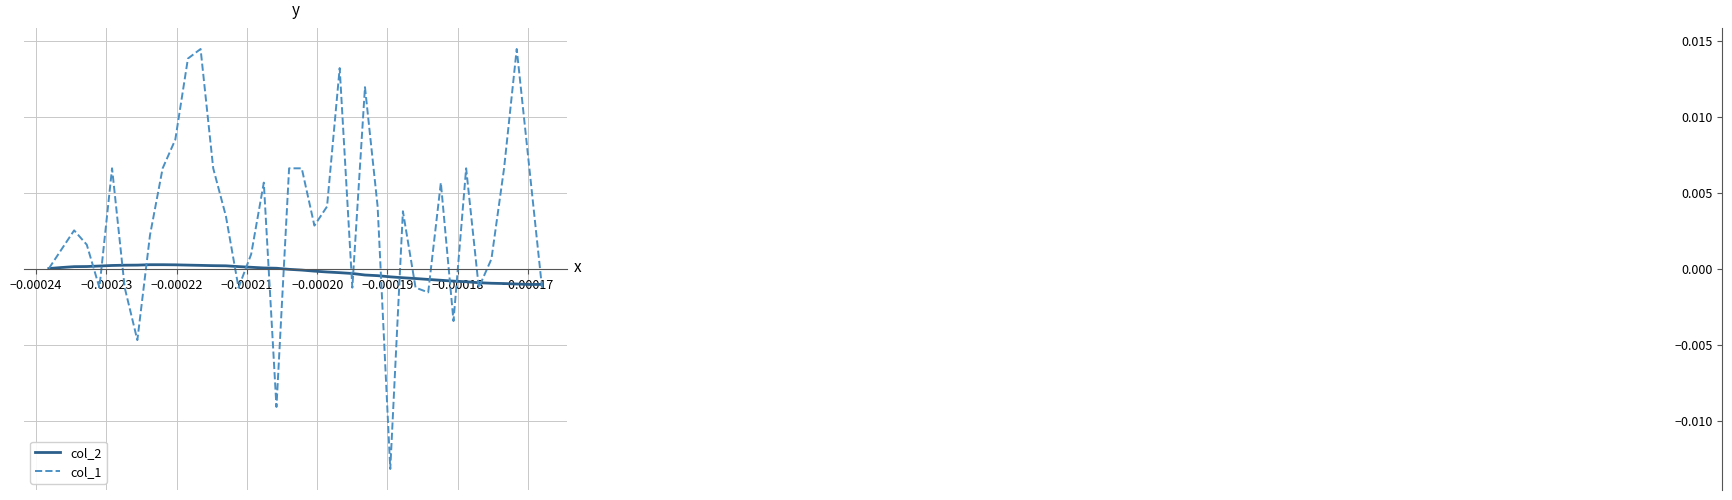

Rank the series by their average value, from highest to lowest.

col_1, col_2